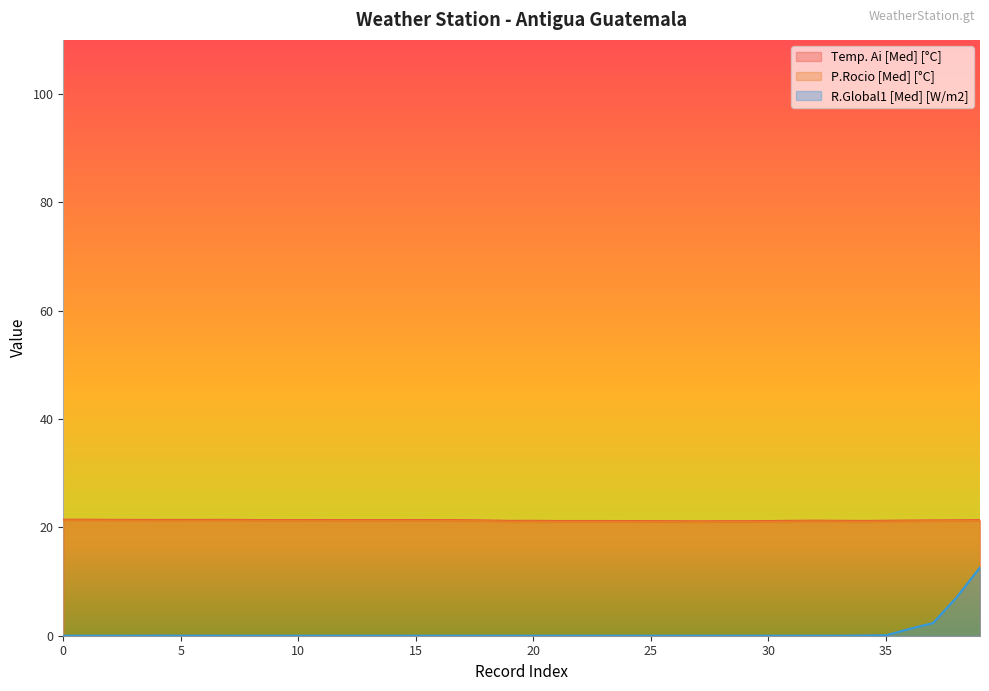

How many series are shown in this chart?

3